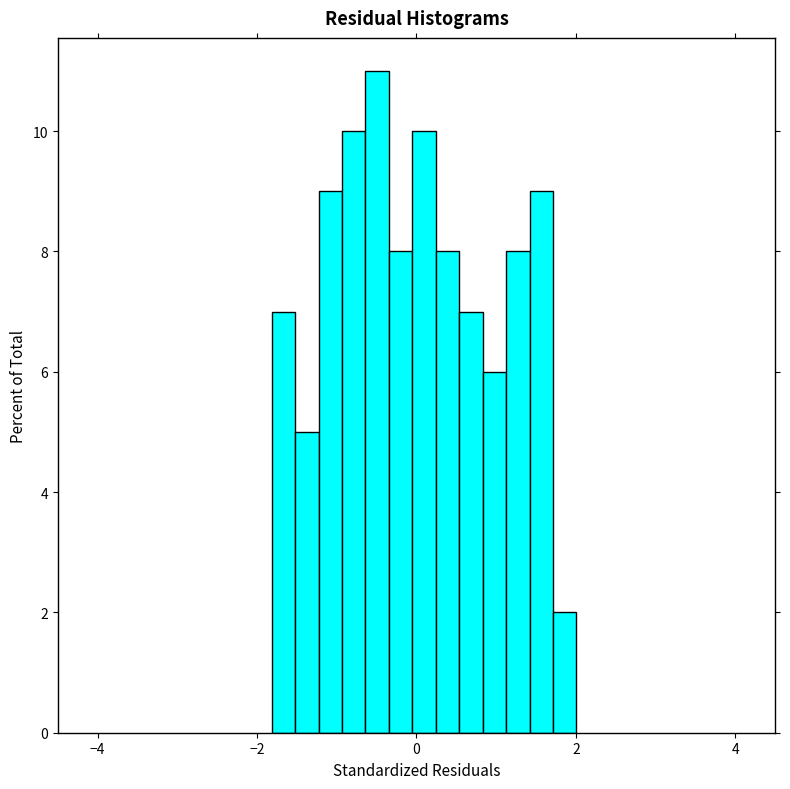

Around what value on the x-axis is the tallest bar? Give the approximate position of its centre, as read against the axis.

-0.4